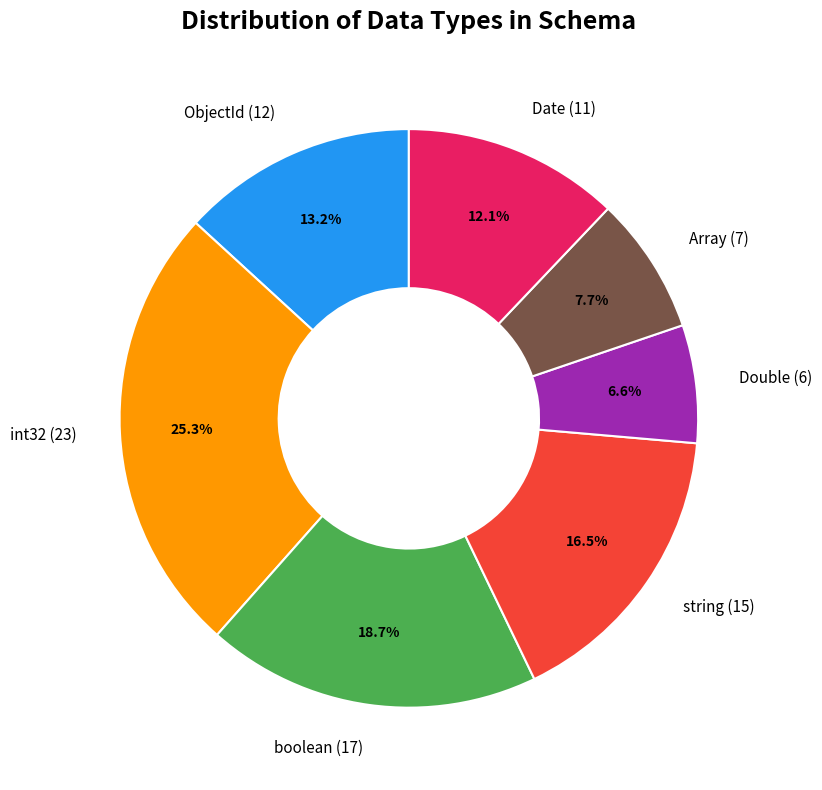

Rank the categories by value from highest to lowest.

int32 (23), boolean (17), string (15), ObjectId (12), Date (11), Array (7), Double (6)